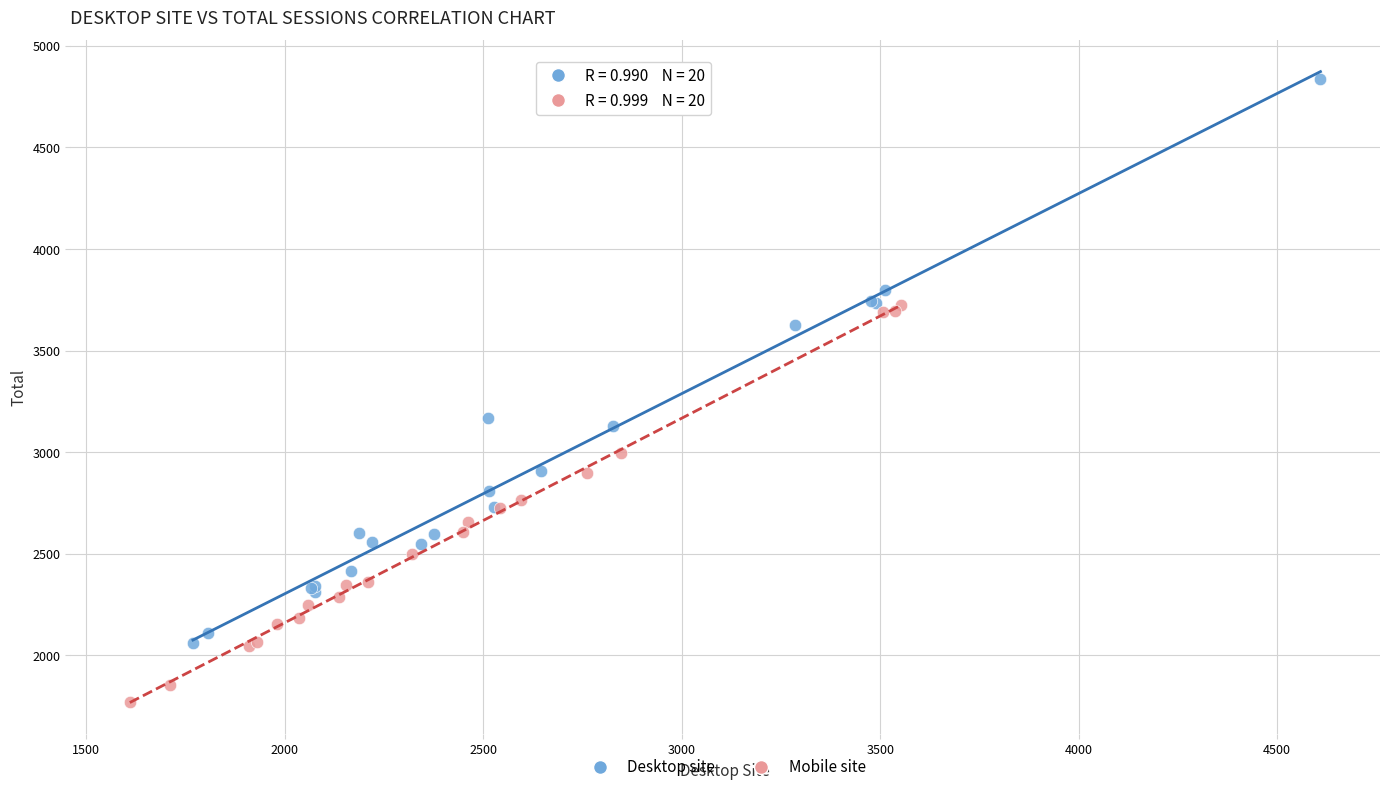

Which series reaches the minimum Y coordinate?

Mobile site